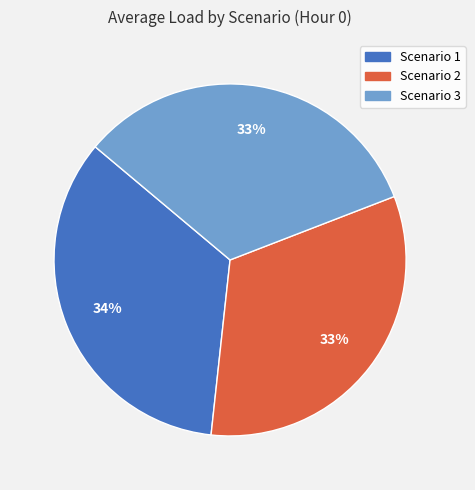

Count the number of slices in the pie.

3